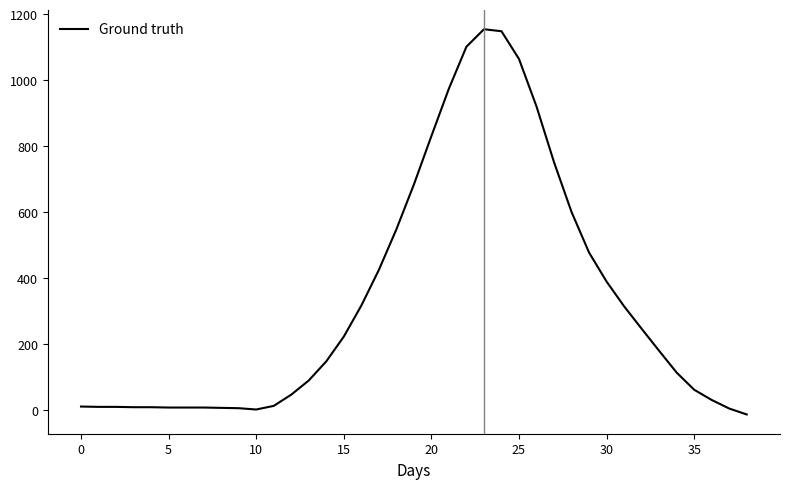

What is the difference between the maximum and minimum values?

1168